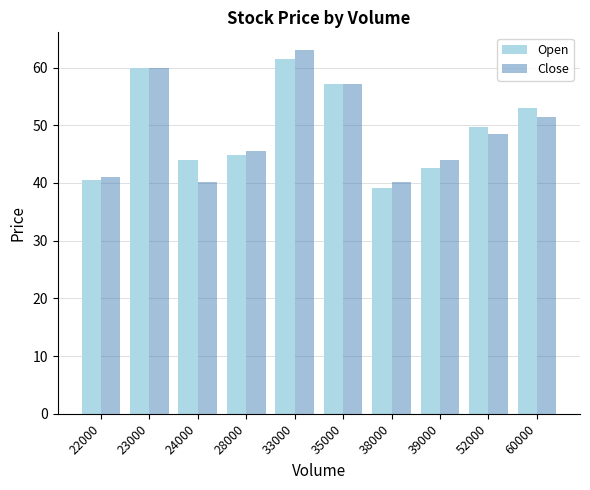

What is the sum of the Close values at 39000 and 38000?

84.2